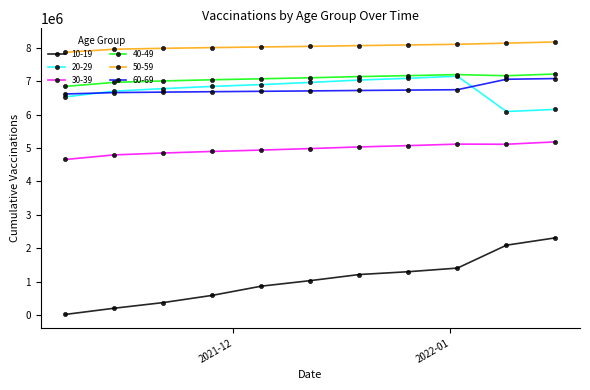

What is the lowest value of the 60-69 series?

6618556